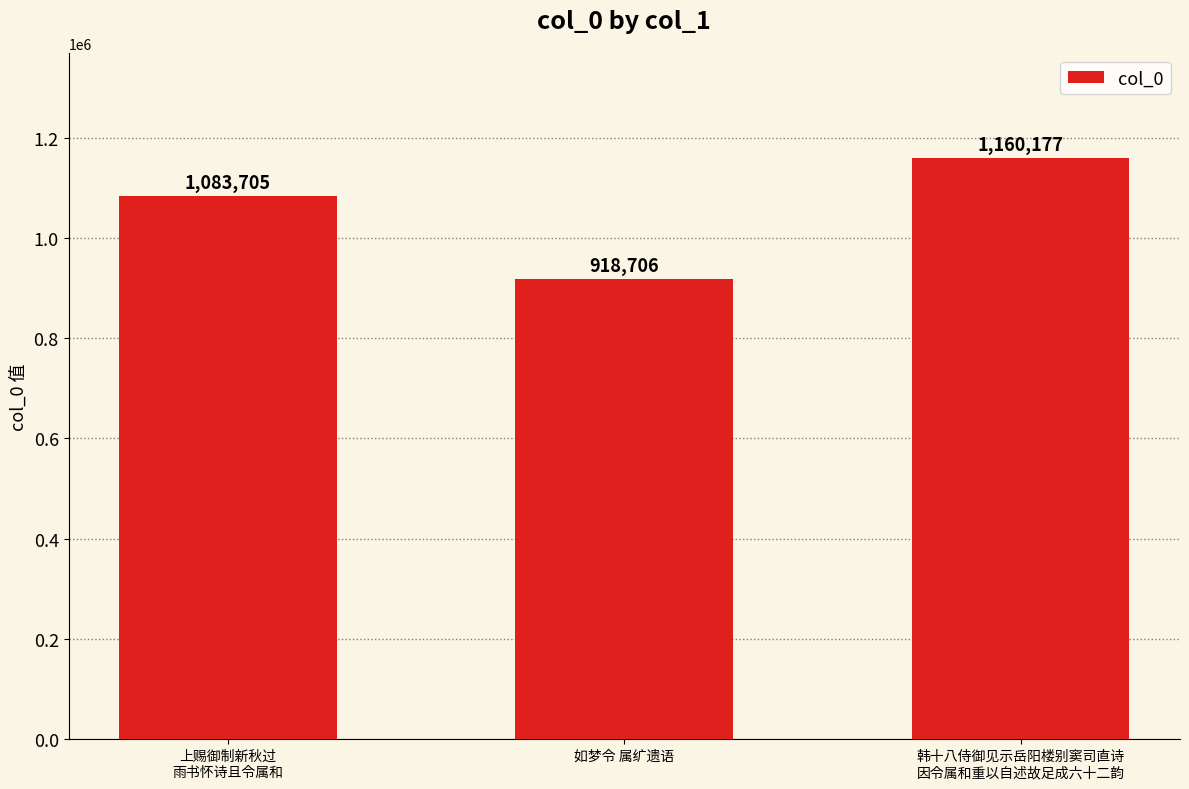

How many values are between 918706 and 1160177?

3